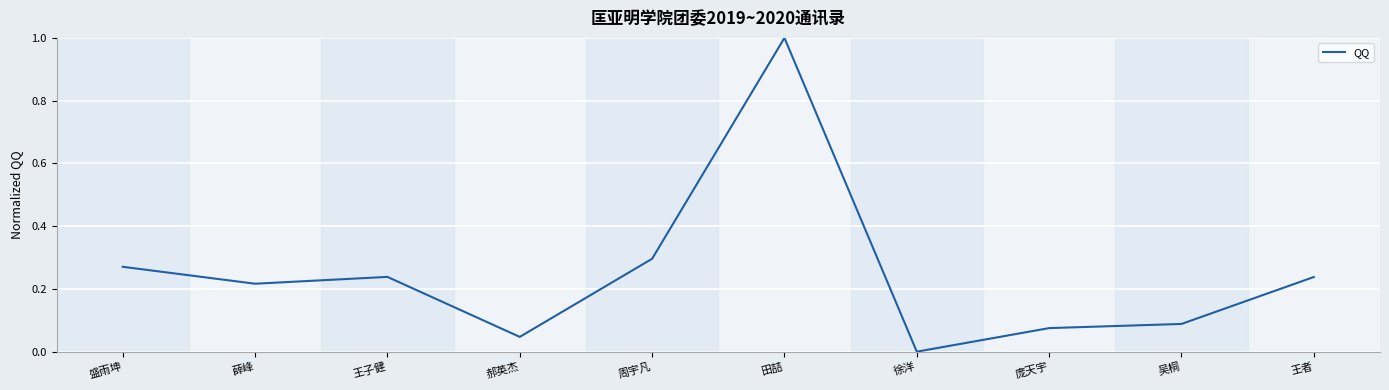

Which has a higher value, 盛雨坤 or 庞天宇?

盛雨坤